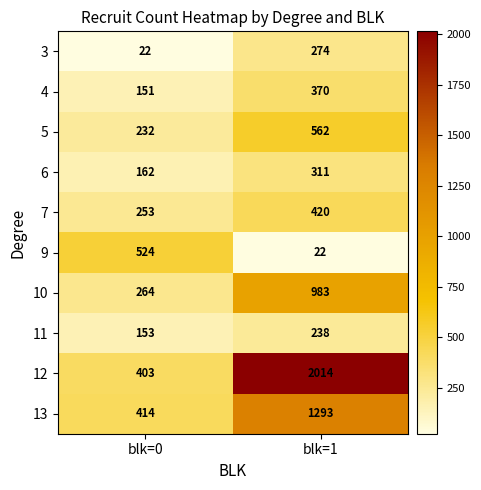

What is the sum of all 13 values?

1707